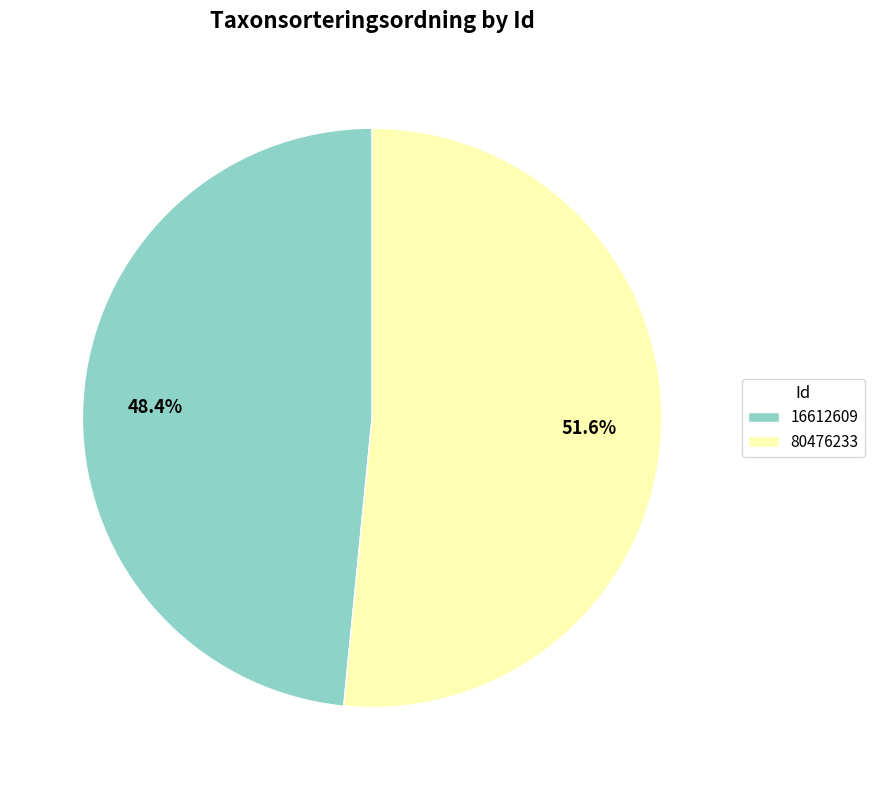

The 80476233 slice represents 38% of the pie. True or false?

False